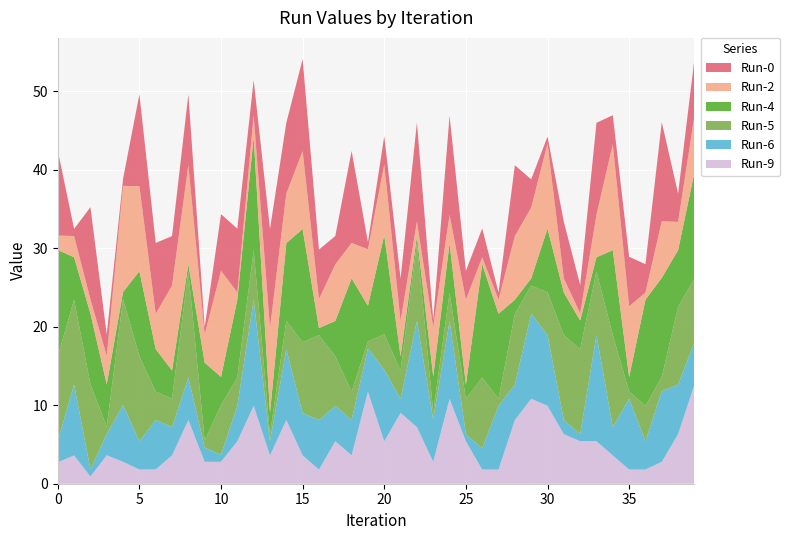

Reading left to right, list all the values displayed in this chart.

Run-0: 10.8	0.9	11.7	2.7	0.9	11.7	9.0	6.3	9.0	0.9	7.2	8.1	4.5	12.6	9.0	11.7	6.3	3.6	11.7	0.9	3.6	5.4	12.6	0.9	12.6	3.7	3.7	0.9	9.0	3.6	0.9	7.2	3.6	11.7	3.7	6.3	3.6	12.6	3.6	7.2
Run-2: 1.8	2.7	1.8	3.7	13.5	10.8	4.5	10.8	12.6	3.6	13.5	0.9	2.7	10.8	6.3	9.9	3.7	7.2	4.5	7.2	9.0	4.5	1.8	6.3	3.6	10.8	0.9	1.8	8.1	9.0	10.8	1.8	0.9	5.4	13.5	9.0	0.9	7.2	3.6	7.2
Run-4: 13.5	5.4	9.0	5.4	0.9	10.9	5.4	3.6	0.9	9.9	3.6	9.9	14.4	2.7	9.9	14.4	0.9	4.5	14.4	4.5	12.6	1.8	0.9	4.5	6.3	1.8	14.4	10.8	1.8	0.9	8.1	5.4	3.7	1.8	10.8	1.8	13.5	12.6	7.2	13.5
Run-5: 10.8	10.8	10.8	0.9	13.5	10.8	3.6	3.6	13.5	0.9	6.3	3.6	6.3	0.9	3.6	9.0	10.8	6.3	3.6	0.9	4.5	3.6	9.9	0.9	3.6	4.5	9.0	0.9	9.0	3.6	5.5	10.8	10.8	8.1	11.7	0.9	4.5	1.8	9.9	8.1
Run-6: 2.7	9.0	0.9	2.7	7.2	3.6	6.3	3.6	5.4	1.8	0.9	4.5	13.5	1.8	9.0	5.4	6.3	4.5	4.5	5.5	9.1	1.8	13.5	5.4	9.9	0.9	2.7	8.1	4.5	10.8	9.0	1.8	0.9	13.5	3.6	9.0	3.6	9.0	6.3	5.4
Run-9: 2.7	3.6	0.9	3.6	2.8	1.8	1.8	3.6	8.1	2.8	2.8	5.4	9.9	3.6	8.1	3.6	1.8	5.4	3.6	11.7	5.4	9.0	7.2	2.8	10.8	5.4	1.8	1.8	8.1	10.8	9.9	6.3	5.4	5.4	3.6	1.8	1.8	2.8	6.3	12.6